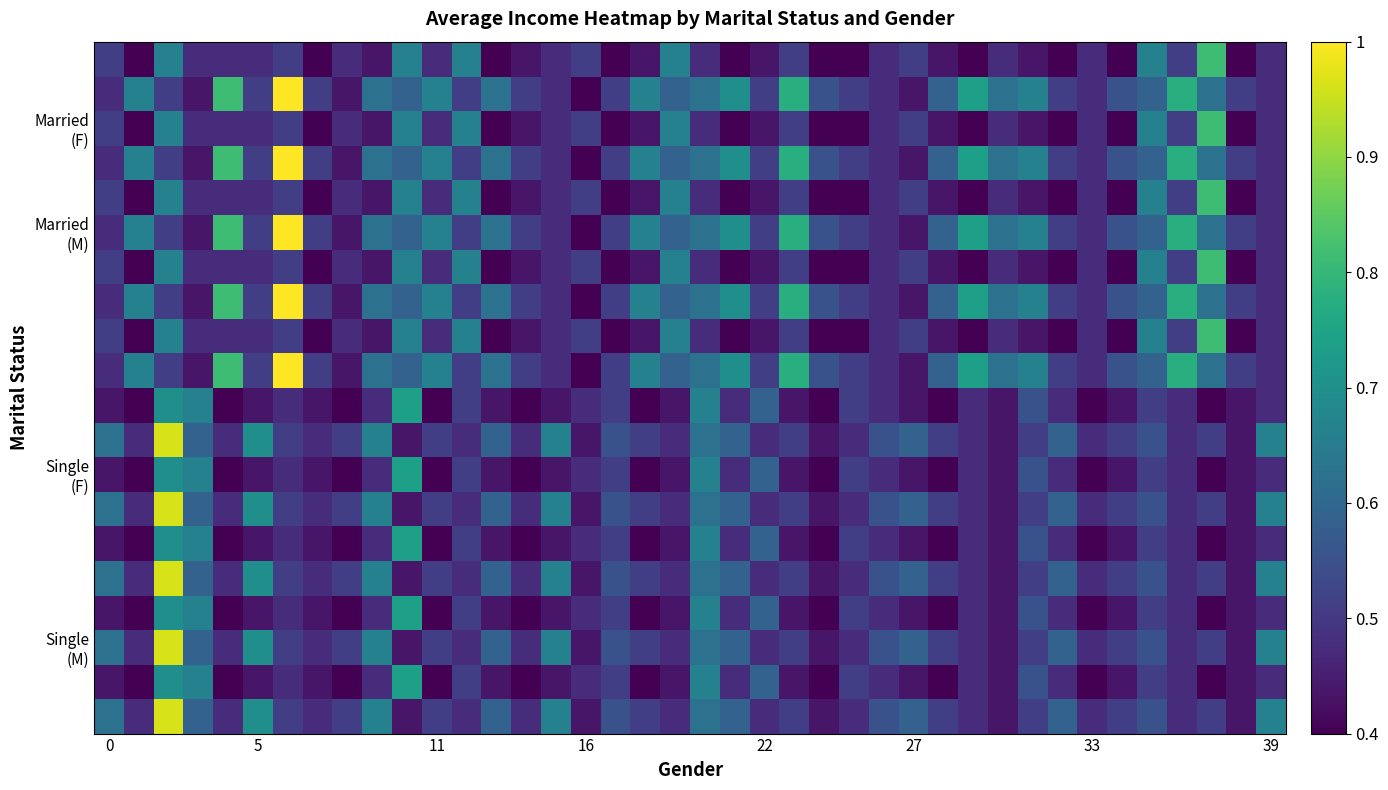

At how many categories does at least one series exceed 0?

40